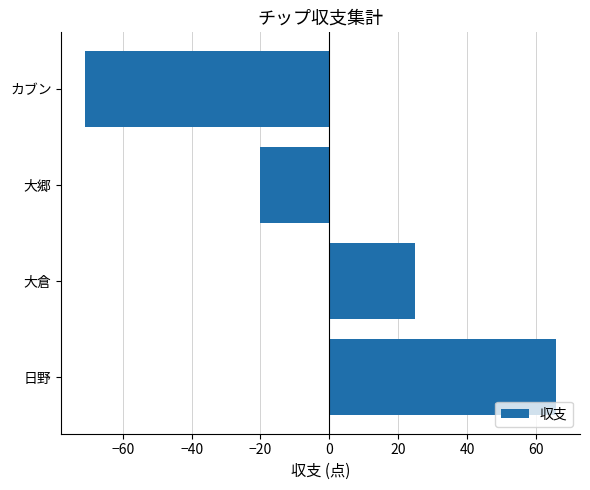

Rank the categories by value from highest to lowest.

日野, 大倉, 大郷, カブン